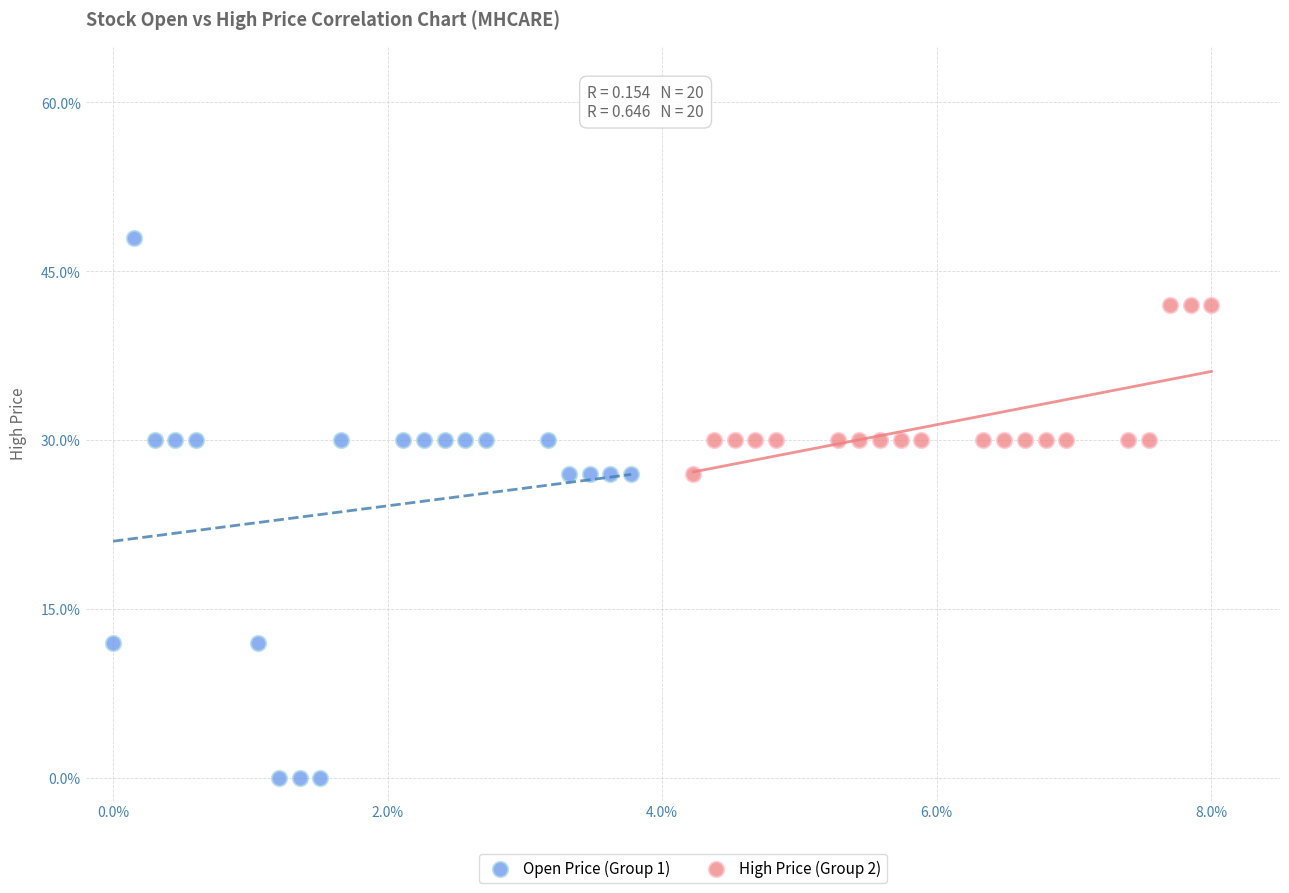

Which series reaches the maximum Y coordinate?

Open Price (Group 1)